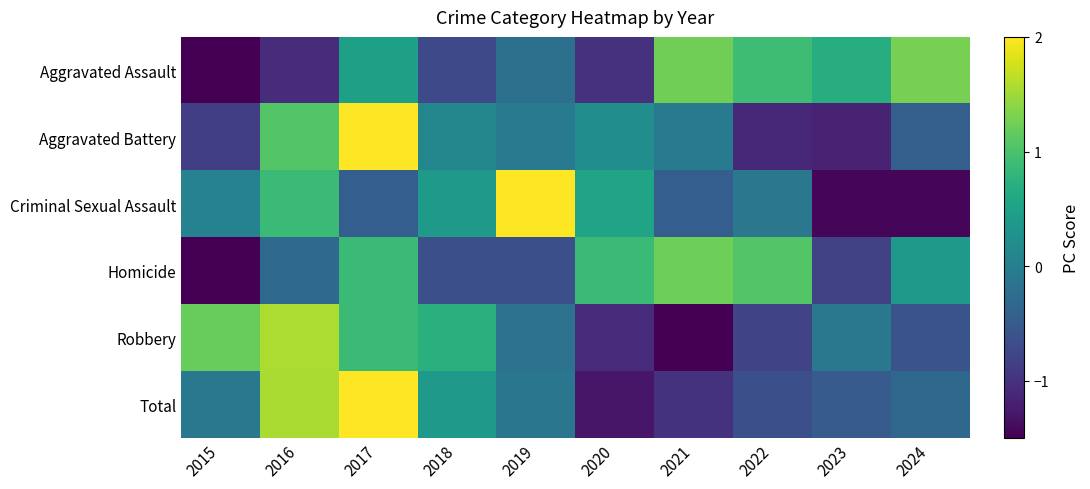

At which category is the sum across all series the highest?

2017